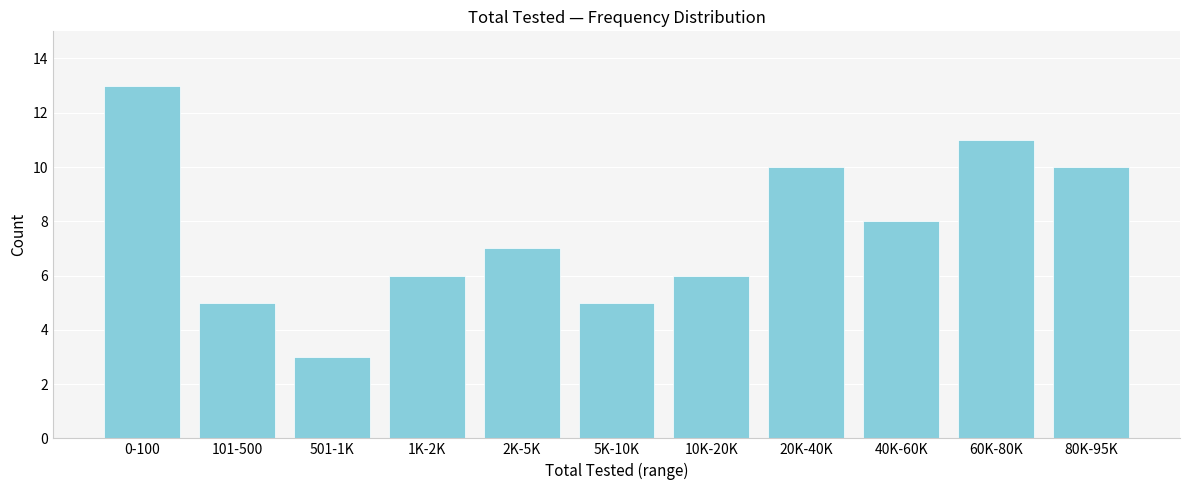

Reading right to left, what are all the values shown in this chart?

10	11	8	10	6	5	7	6	3	5	13